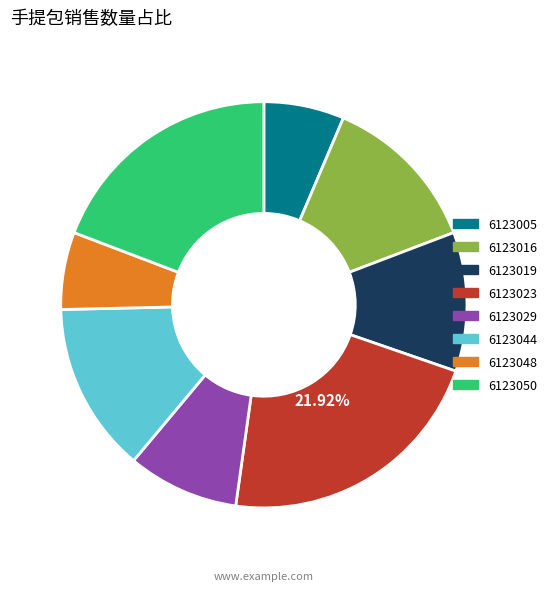

Which category has the biggest portion of the pie?

6123023